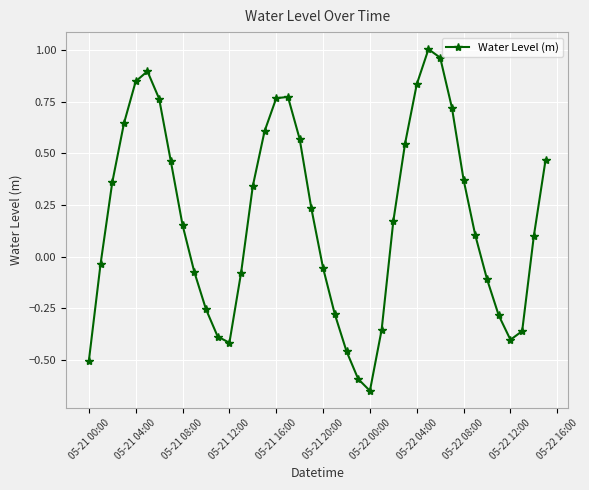

What is the difference between the second highest and second lowest values?

1.6